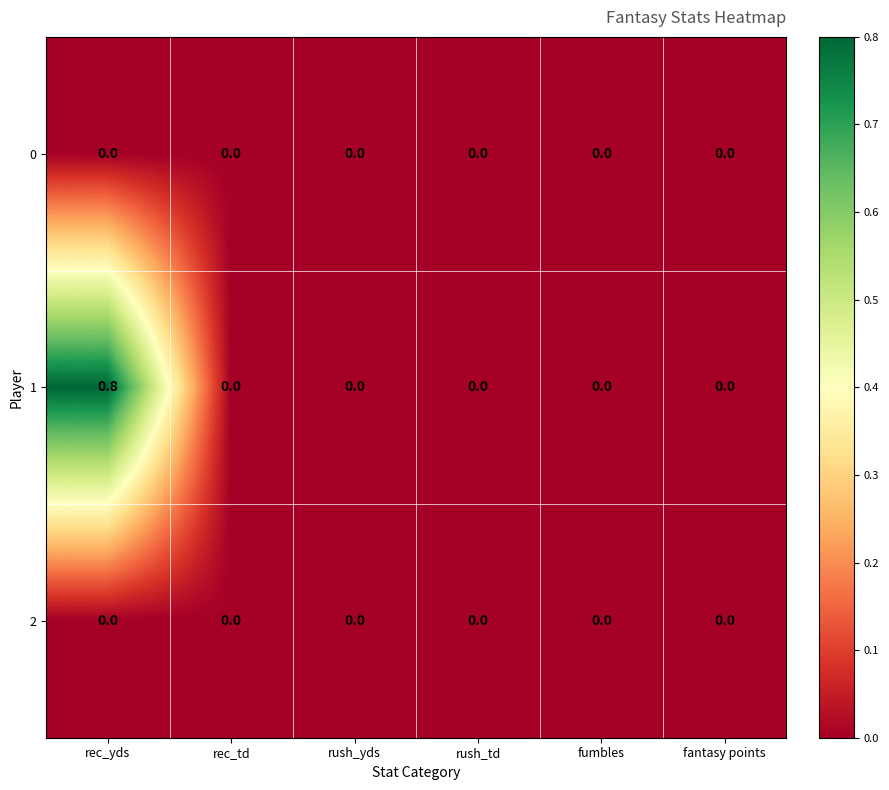

Which series changed the most between rec_yds and rush_td?

1